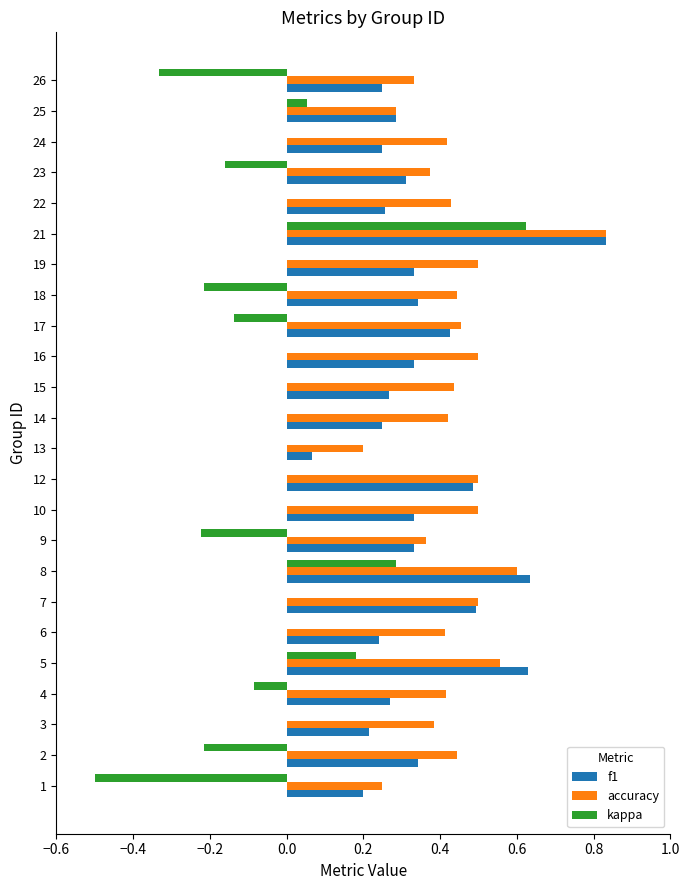

Which series has the largest total across all categories?

accuracy